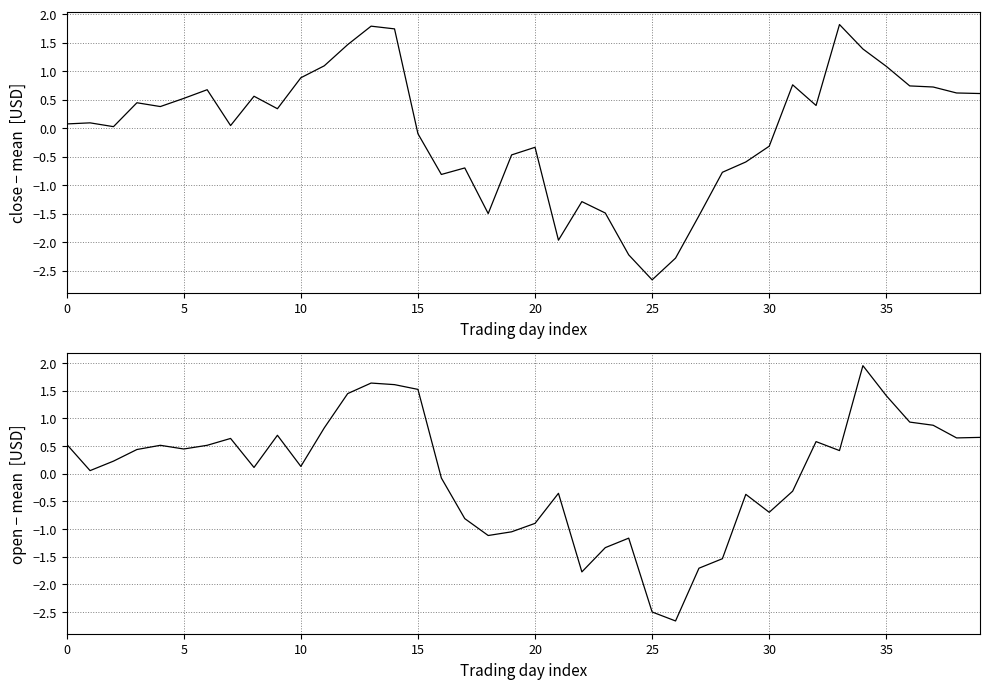

How many series are shown in this chart?

2